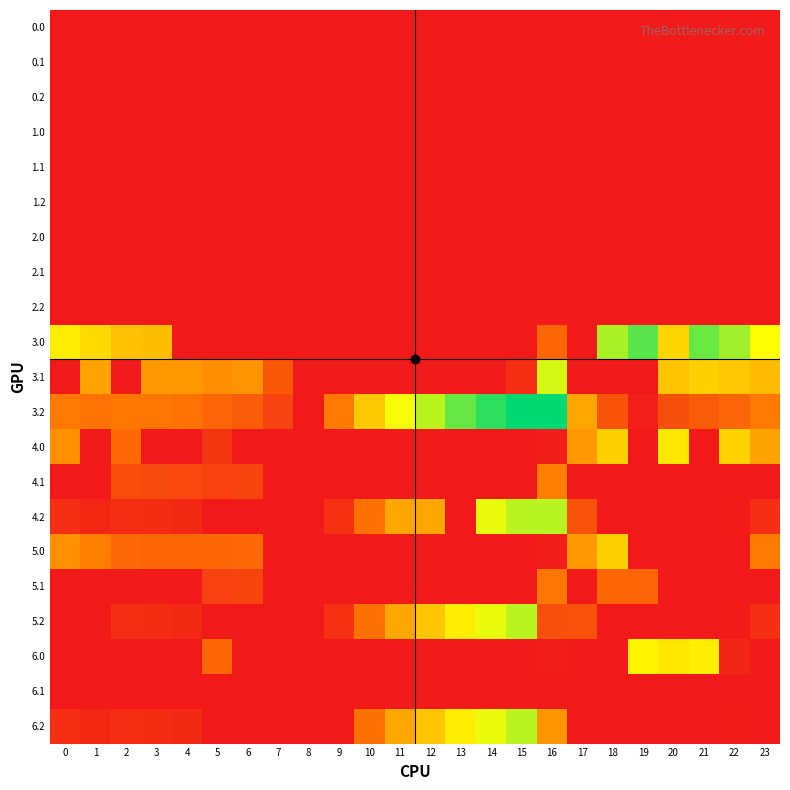

Count the number of categories in the chart.

24